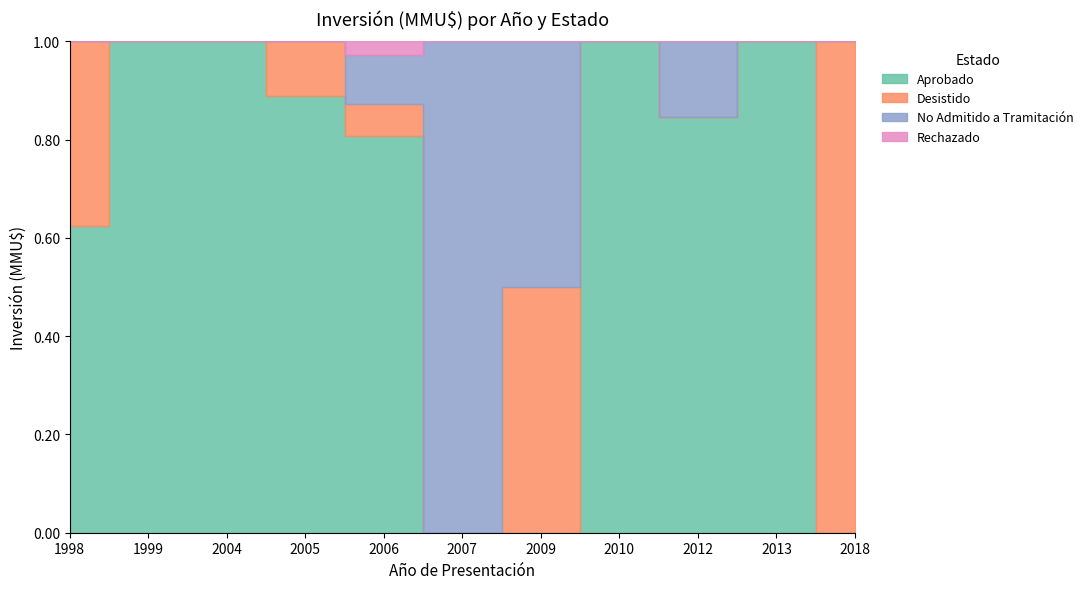

What are all the series names shown in the legend?

Aprobado, Desistido, No Admitido a Tramitación, Rechazado